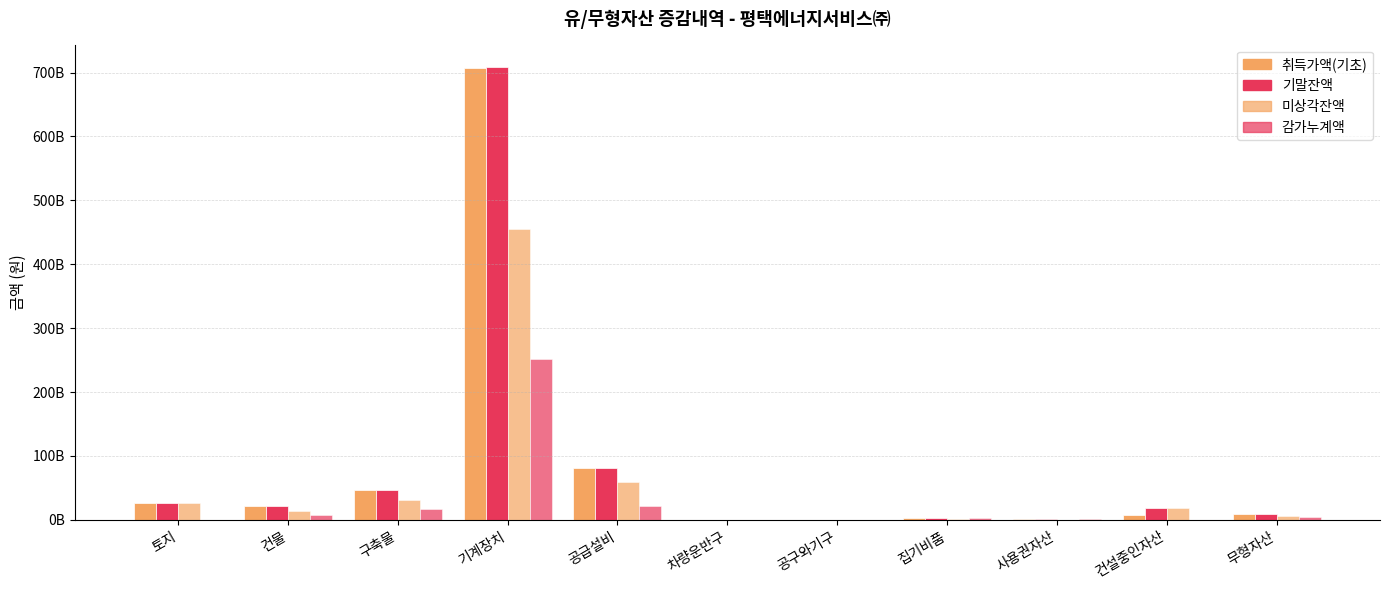

List the series in order of their peak value, highest first.

기말잔액, 취득가액(기초), 미상각잔액, 감가누계액